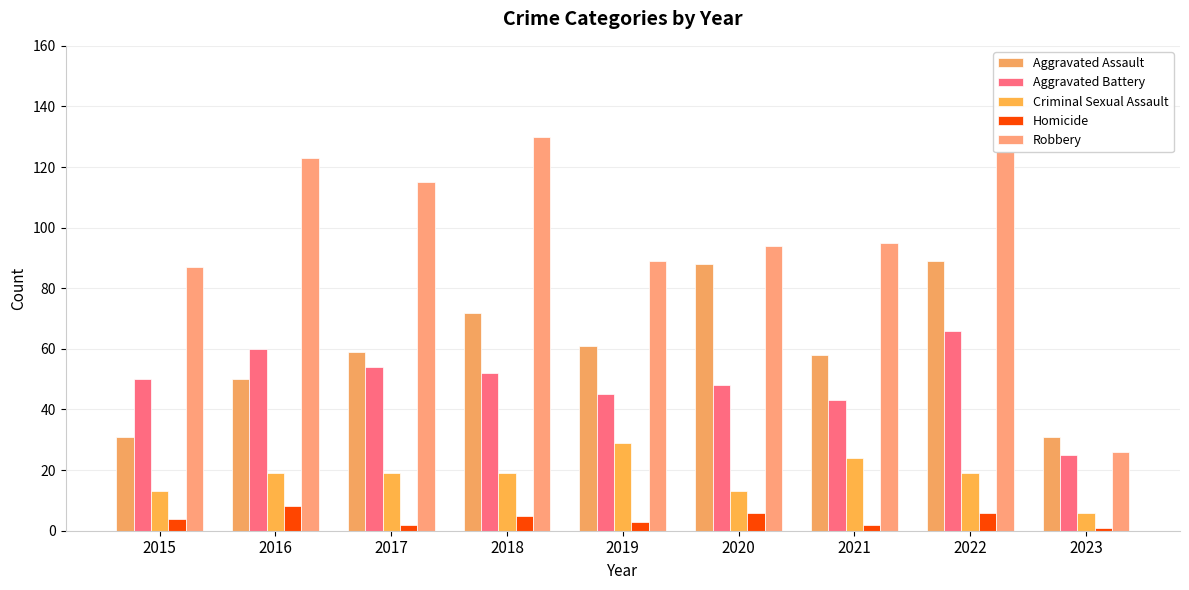

At how many categories does at least one series exceed 56?

8